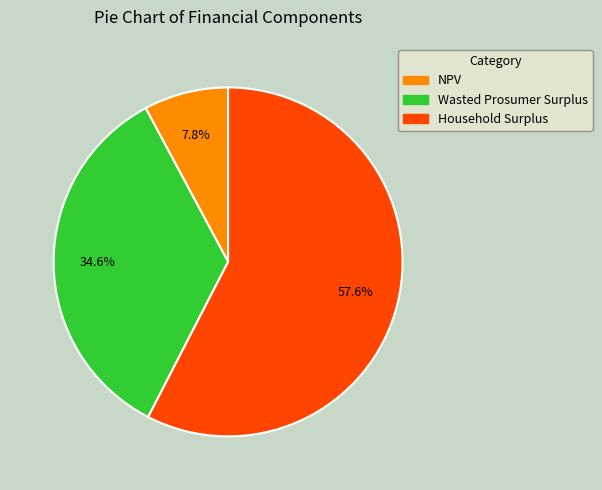

Which slice is the largest?

Household Surplus